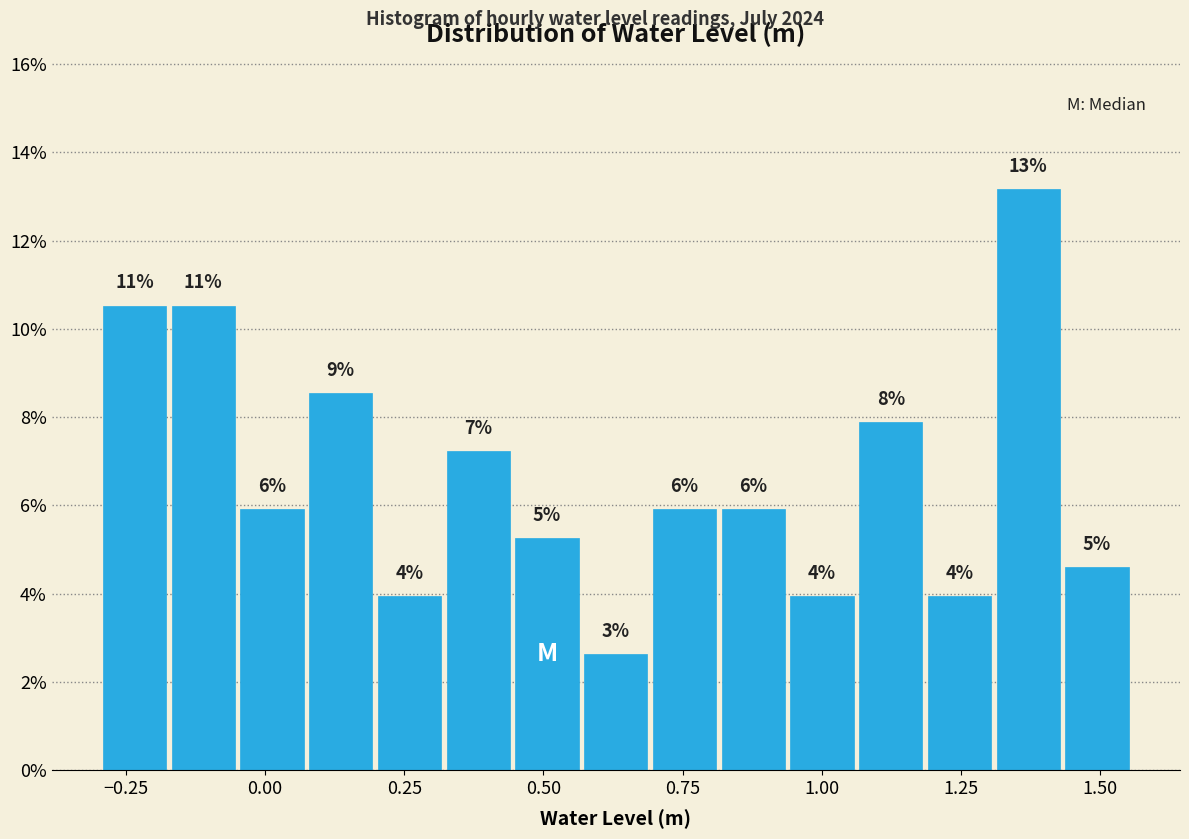

Around what value on the x-axis is the tallest bar? Give the approximate position of its centre, as read against the axis.

1.35